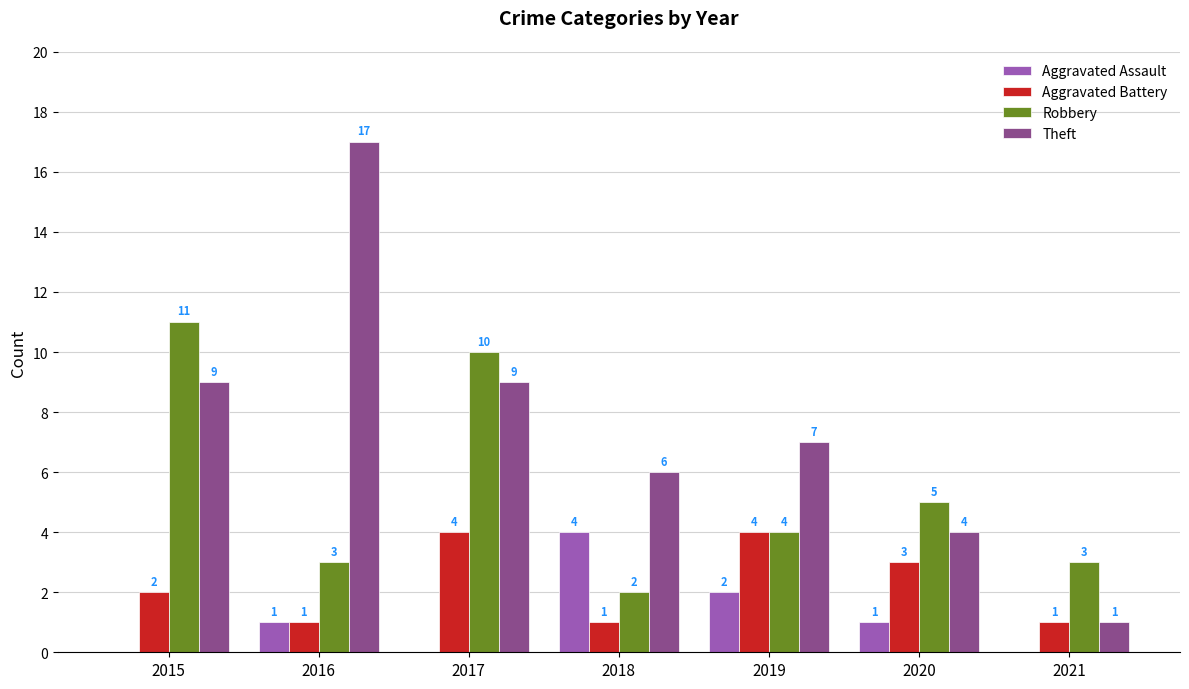

What is the average value of the Theft series?

8